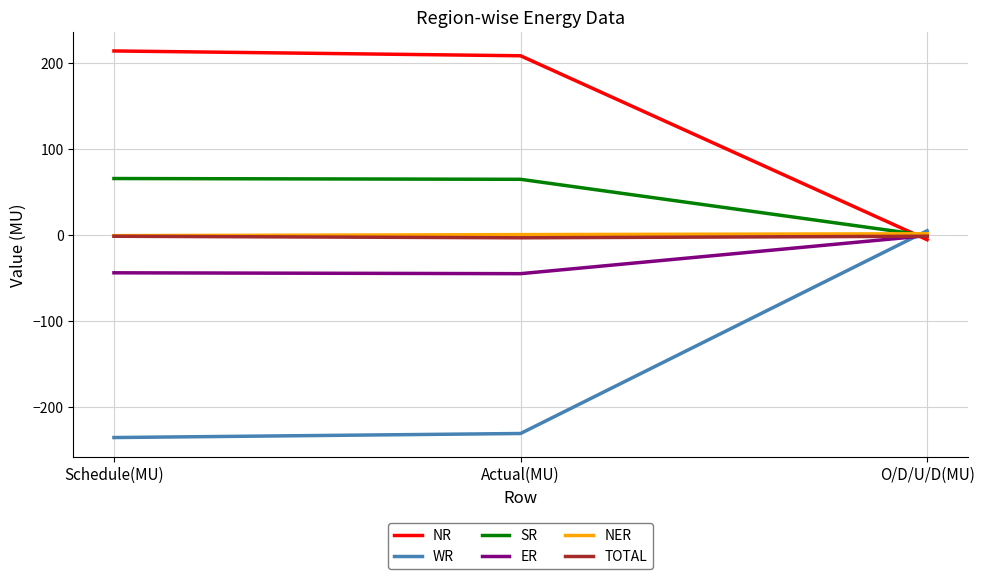

What are all the series names shown in the legend?

NR, WR, SR, ER, NER, TOTAL